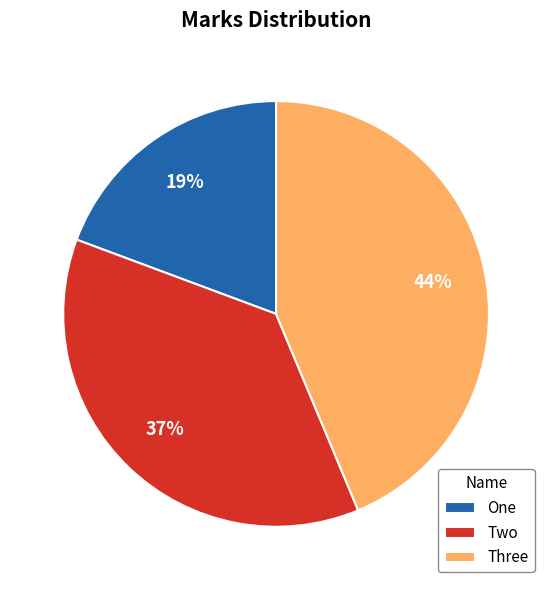

How many segments does this pie chart have?

3